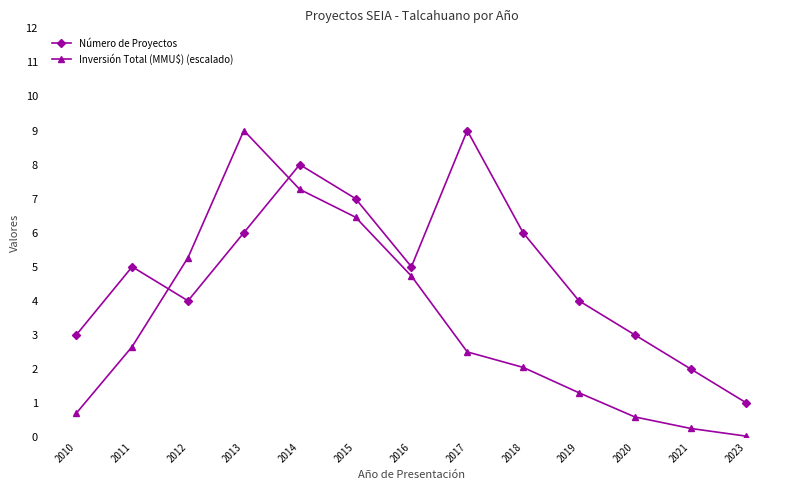

How many lines are shown in the chart?

2